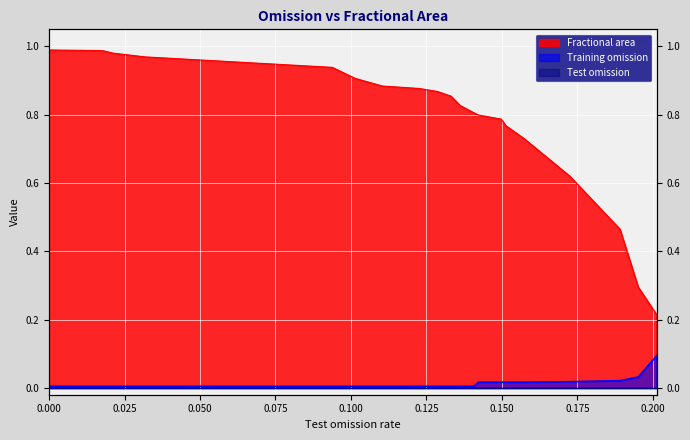

True or false: Training omission has more than 1 interior local peaks.

False